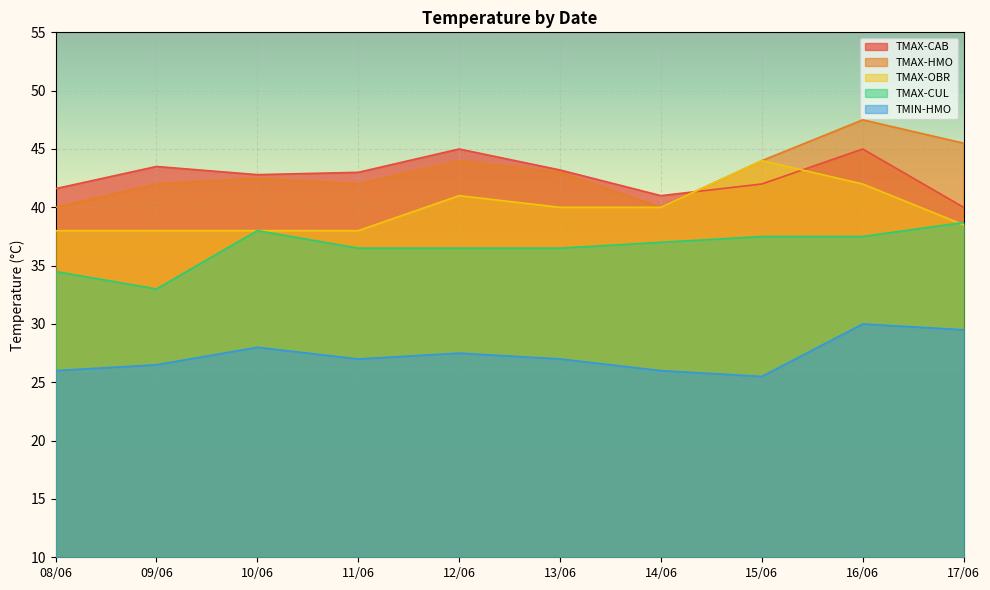

True or false: TMAX-CAB and TMAX-CUL intersect in this chart.

False